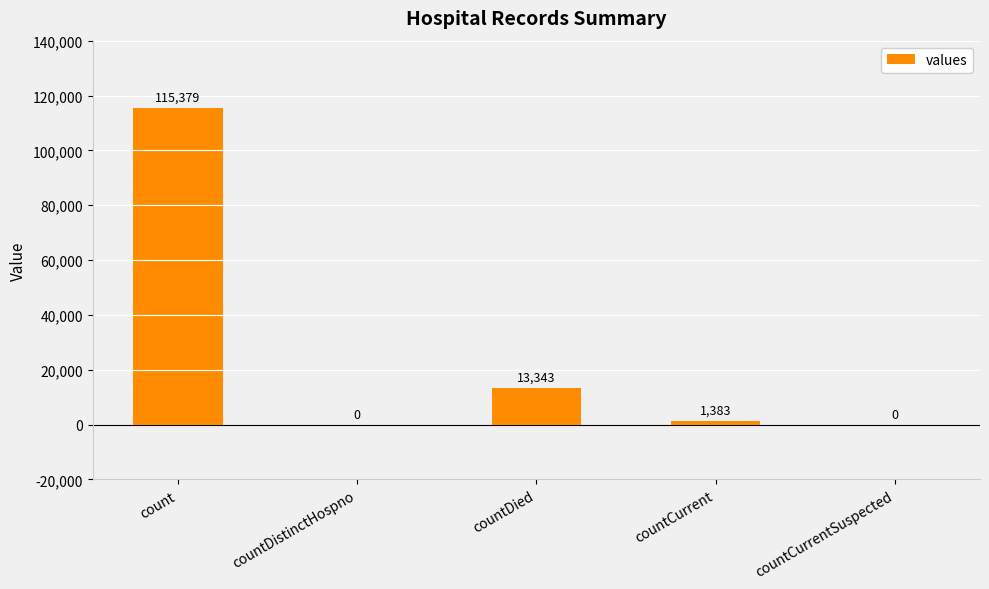

Are the bars grouped side by side (vs. stacked)?

No